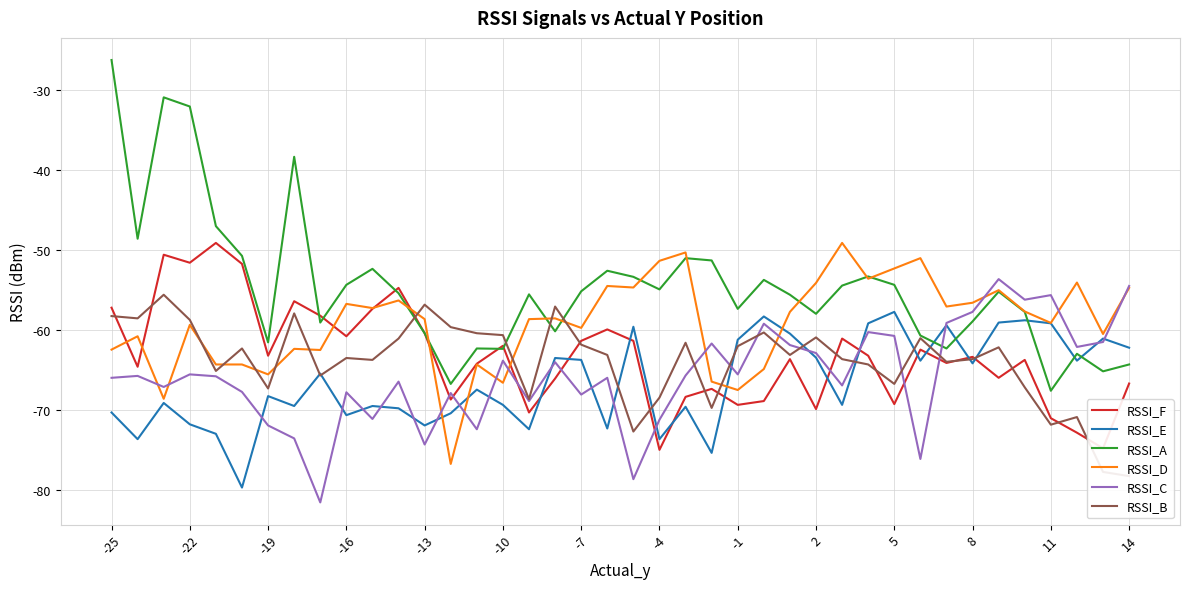

True or false: RSSI_D has a value of -80.1 at 2.

False